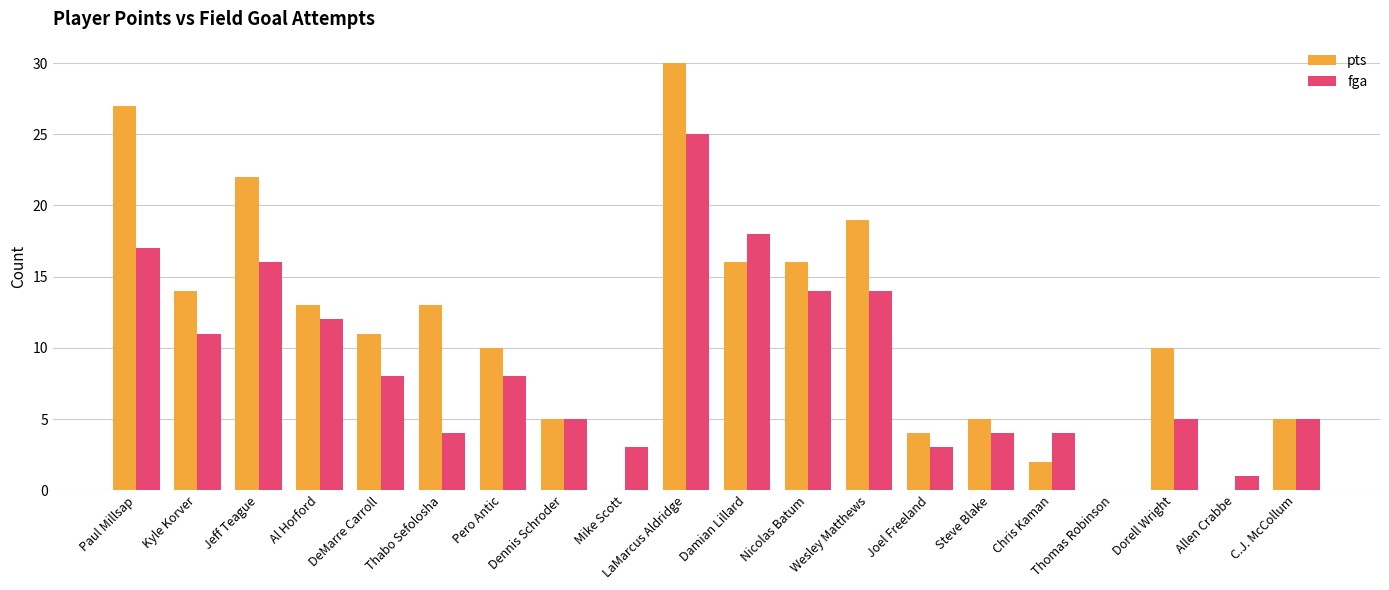

Which category has the highest value in the pts series?

LaMarcus Aldridge